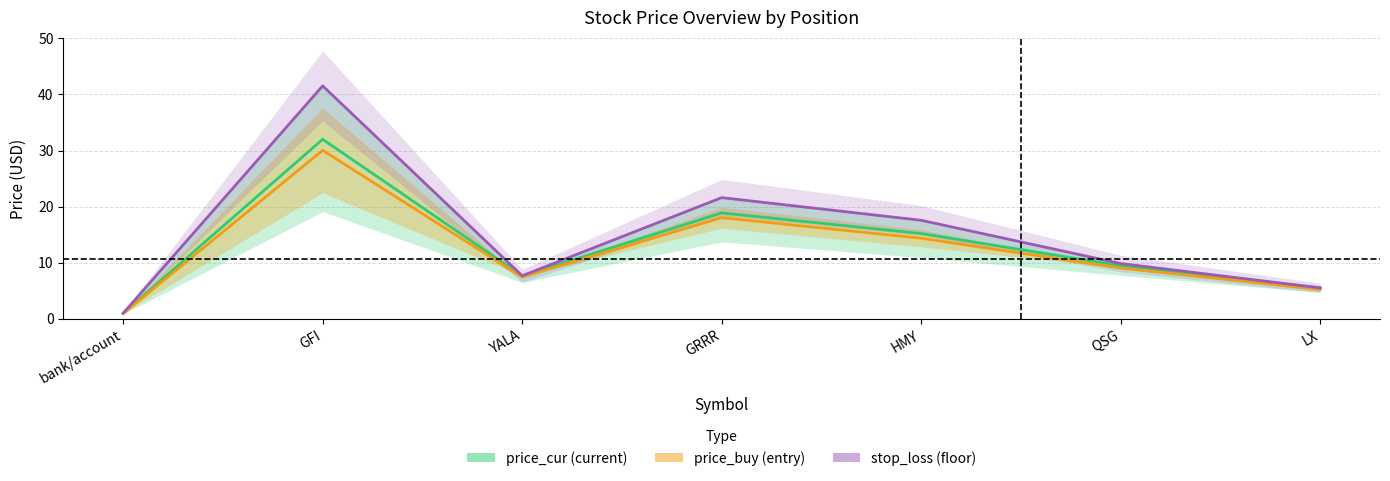

Between YALA and QSG, which is larger?

QSG